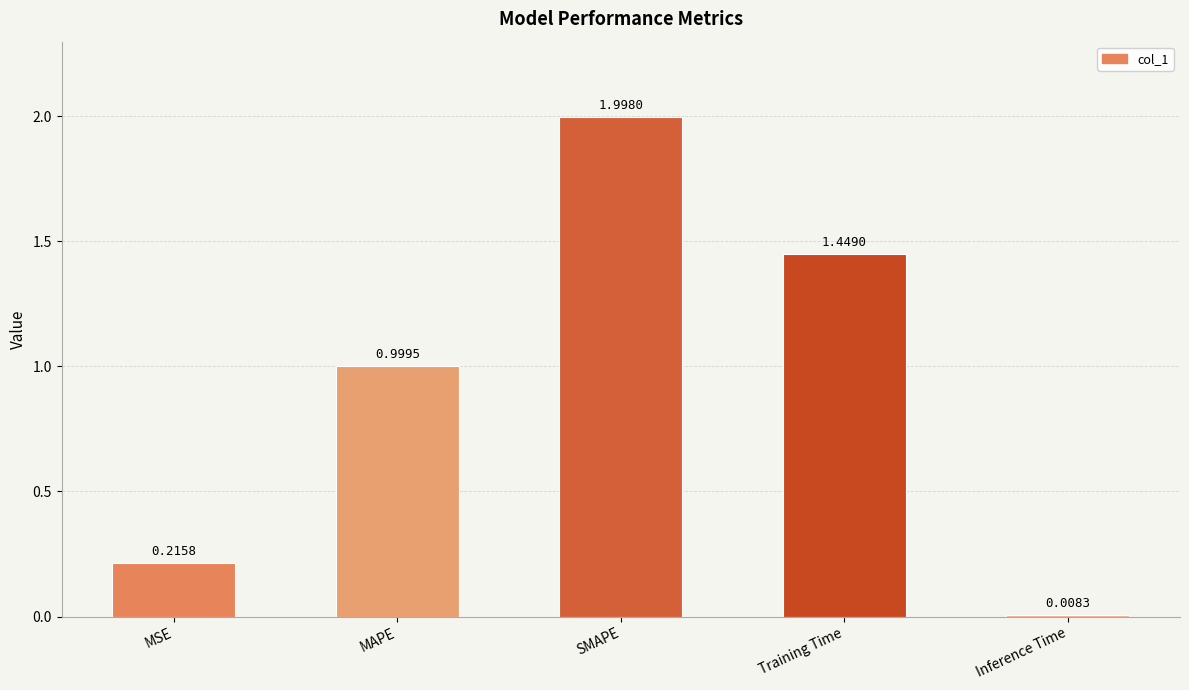

Which label corresponds to the smallest value in the chart?

Inference Time